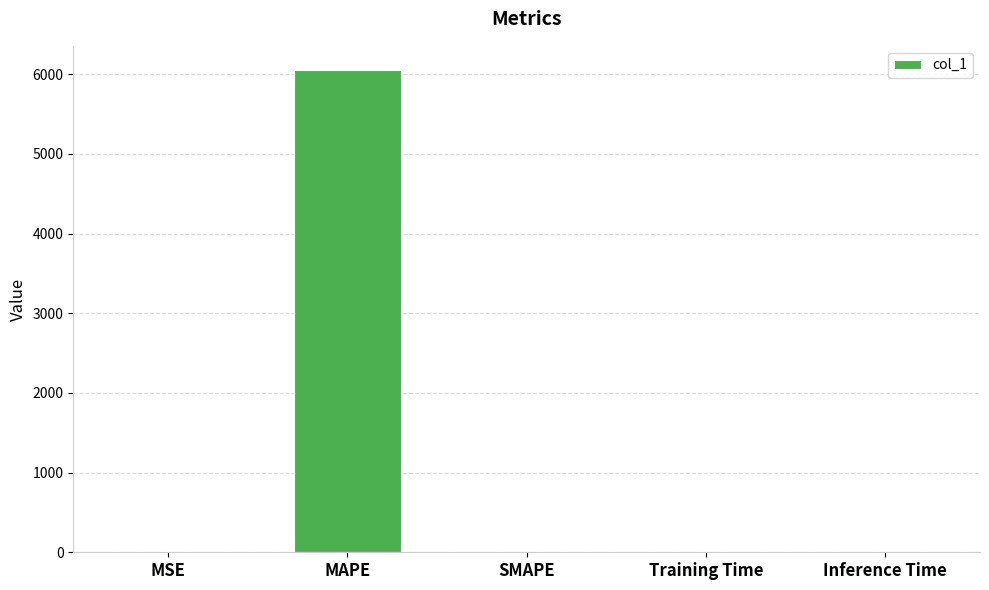

The value at SMAPE is 0.0. True or false?

True